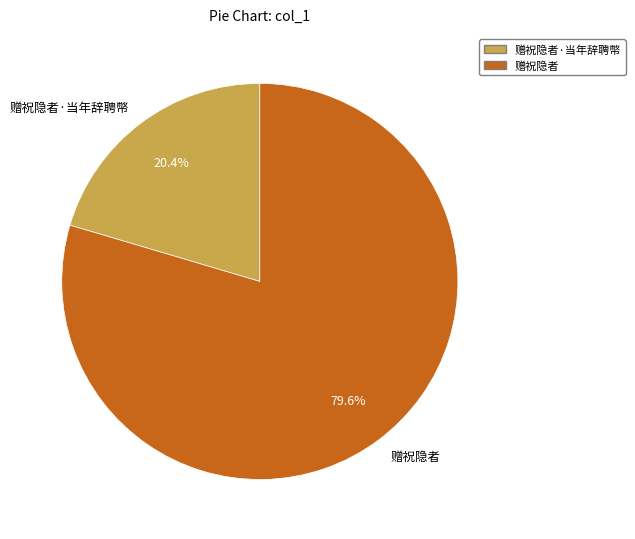

How many slices are in this pie chart?

2